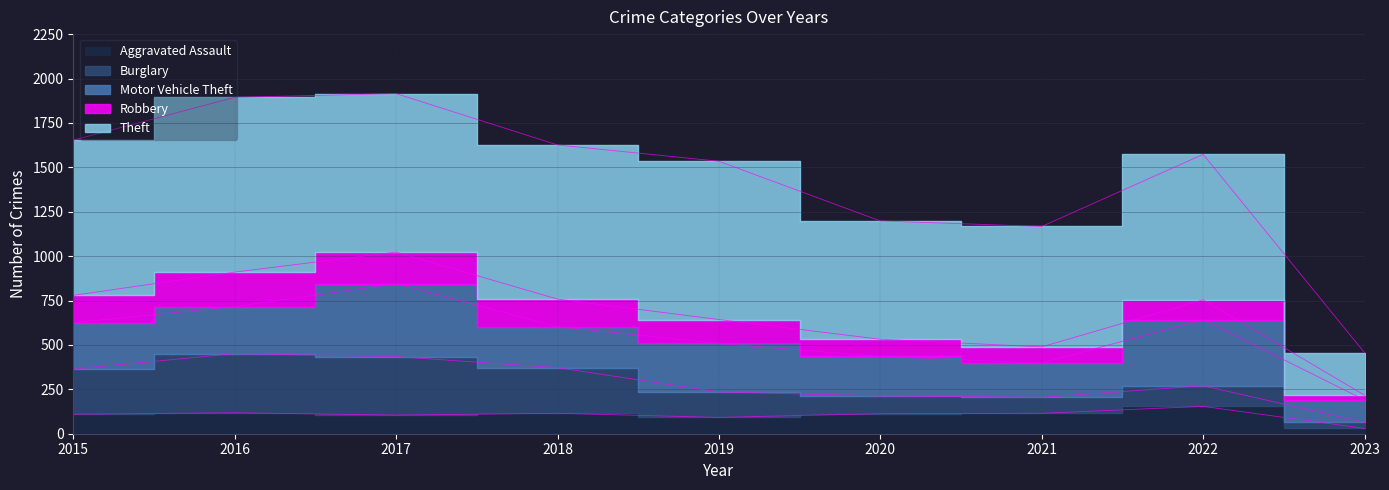

Reading right to left, what are all the values shown in this chart?

Aggravated Assault: 2023=30	2022=154	2021=115	2020=113	2019=92	2018=115	2017=105	2016=118	2015=110
Burglary: 2023=34	2022=116	2021=90	2020=100	2019=143	2018=257	2017=329	2016=333	2015=254
Motor Vehicle Theft: 2023=126	2022=373	2021=193	2020=222	2019=273	2018=231	2017=411	2016=265	2015=261
Robbery: 2023=27	2022=111	2021=91	2020=97	2019=135	2018=155	2017=178	2016=194	2015=154
Theft: 2023=239	2022=819	2021=678	2020=666	2019=891	2018=868	2017=892	2016=984	2015=874